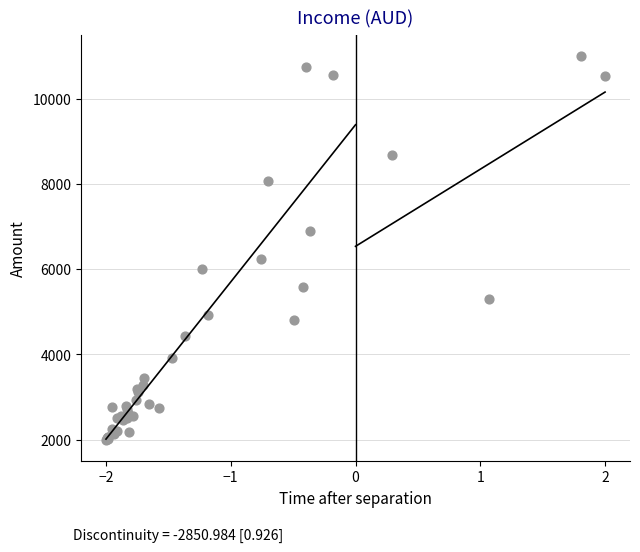

What Y value in the scatter plot is closest to 6500?

6240.5